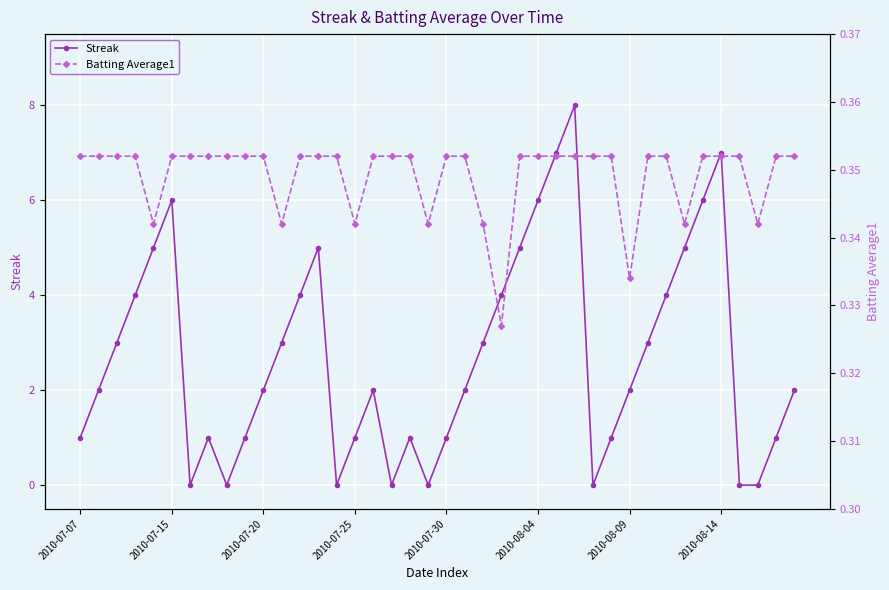

What is the maximum value shown in the chart?

8.0